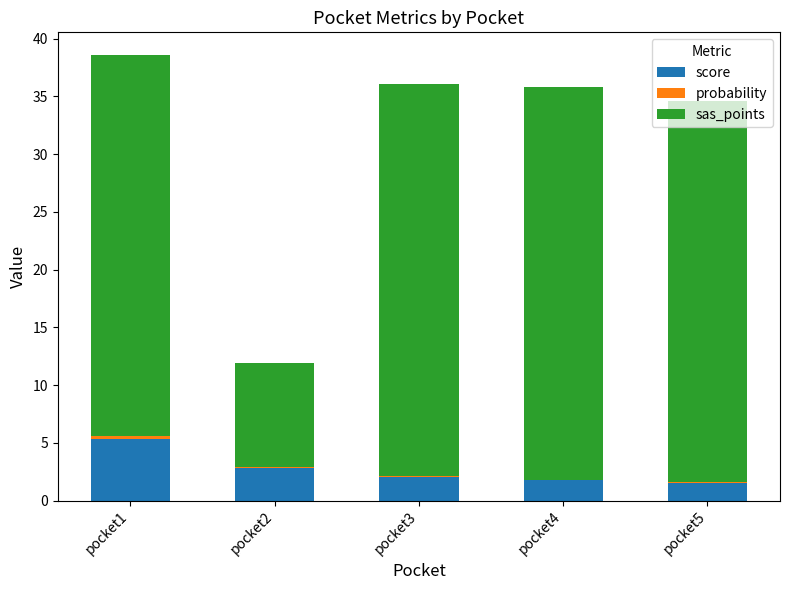

At which category is the sum across all series the highest?

pocket1